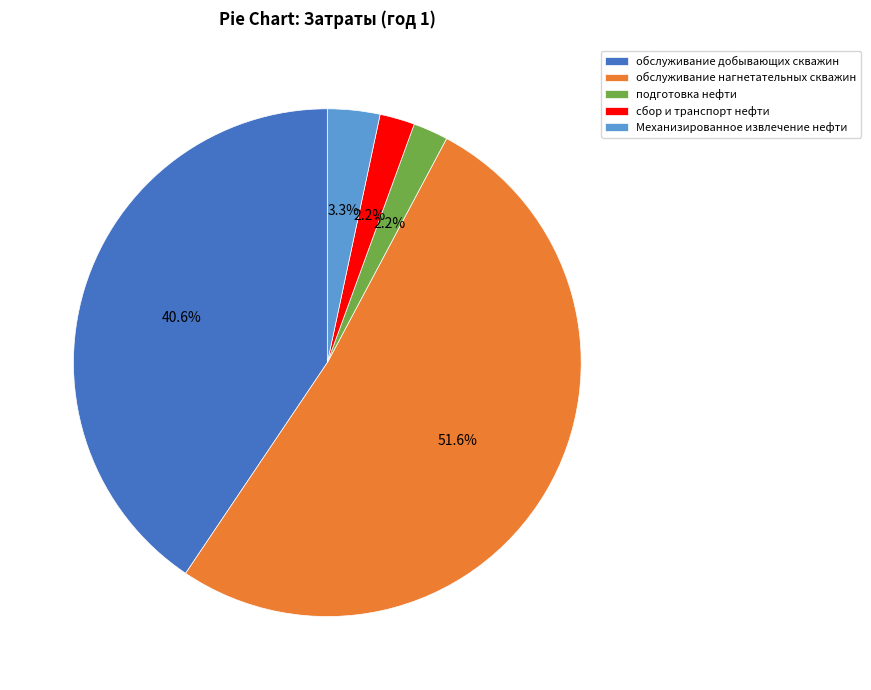

To the nearest percent, what is the combined percentage of подготовка нефти and сбор и транспорт нефти?

4%